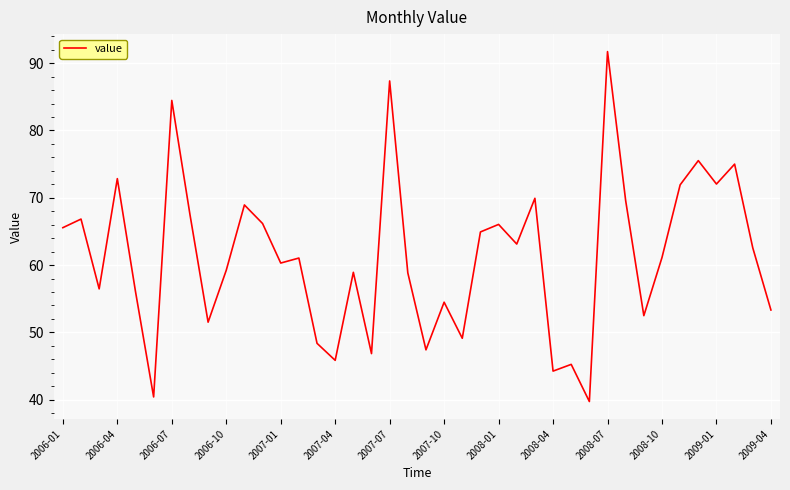

What is the greatest value displayed?

91.7